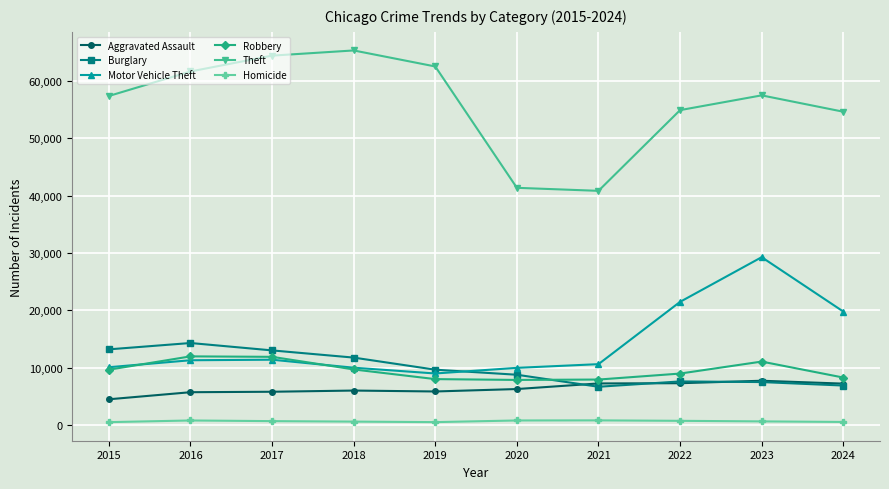

True or false: Aggravated Assault and Theft cross at least once.

False